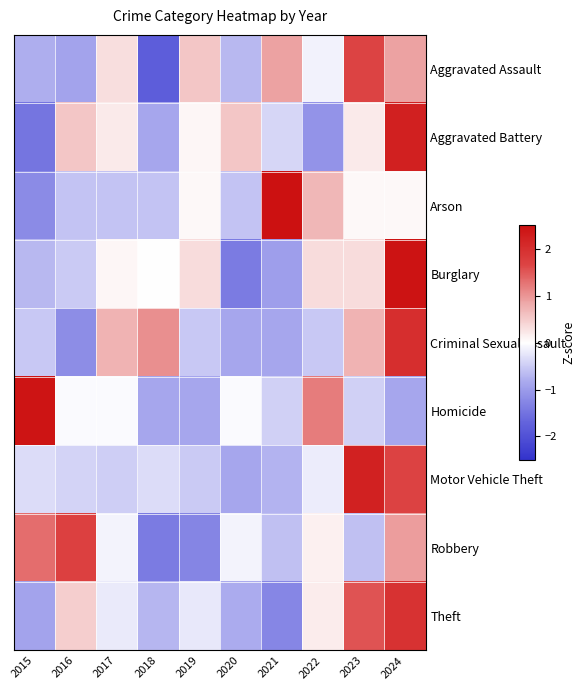

Which category has the highest value across all series?

2021